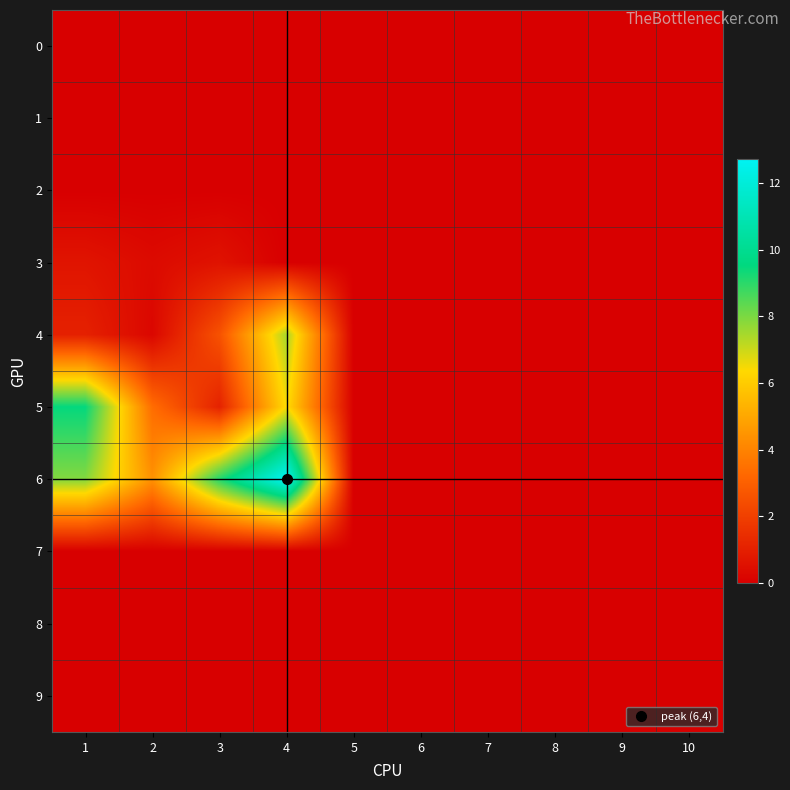

At which category does the chart reach its peak across all series?

4